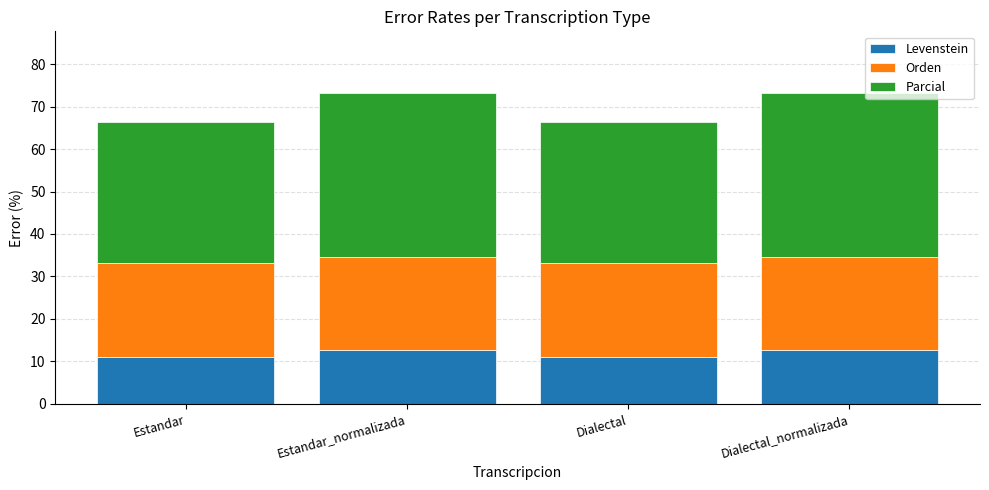

What is the total value across all series at Dialectal?

66.4